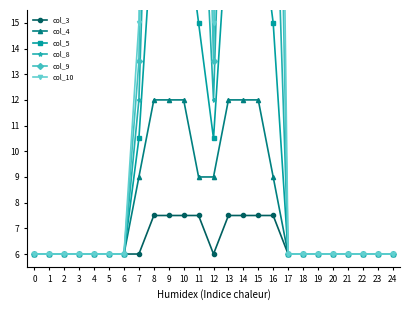

Is the value of col_8 at 9 greater than the value of col_3 at 9?

Yes